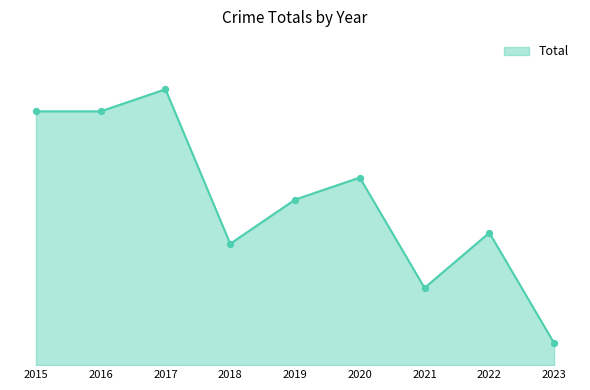

Which has a higher value, 2016 or 2018?

2016